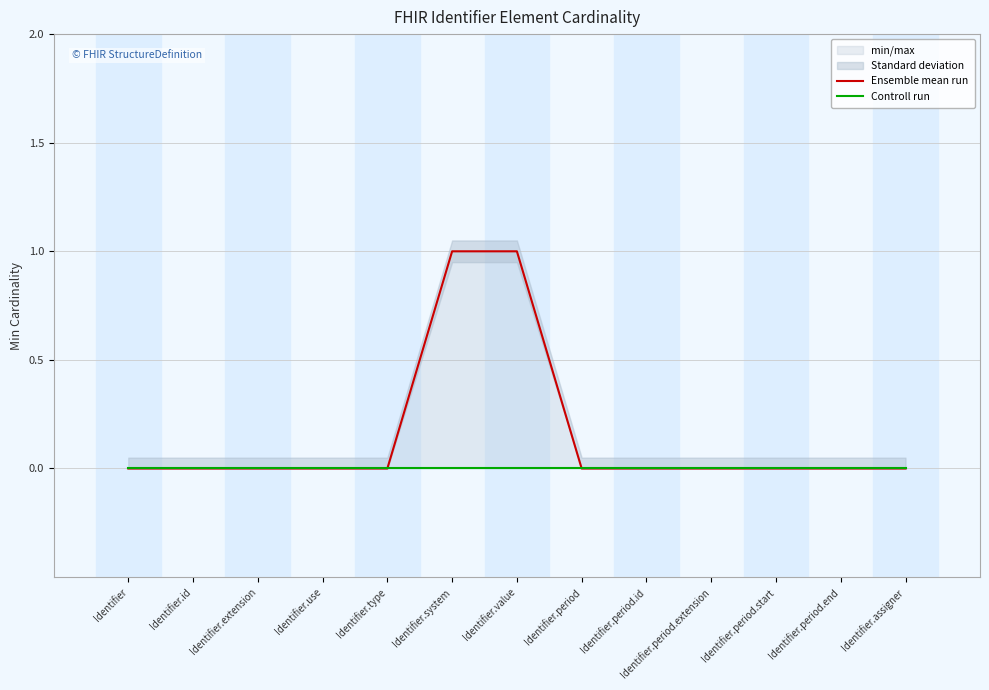

Is the value of Controll run at Identifier.use greater than the value of Ensemble mean run at Identifier.period.start?

No